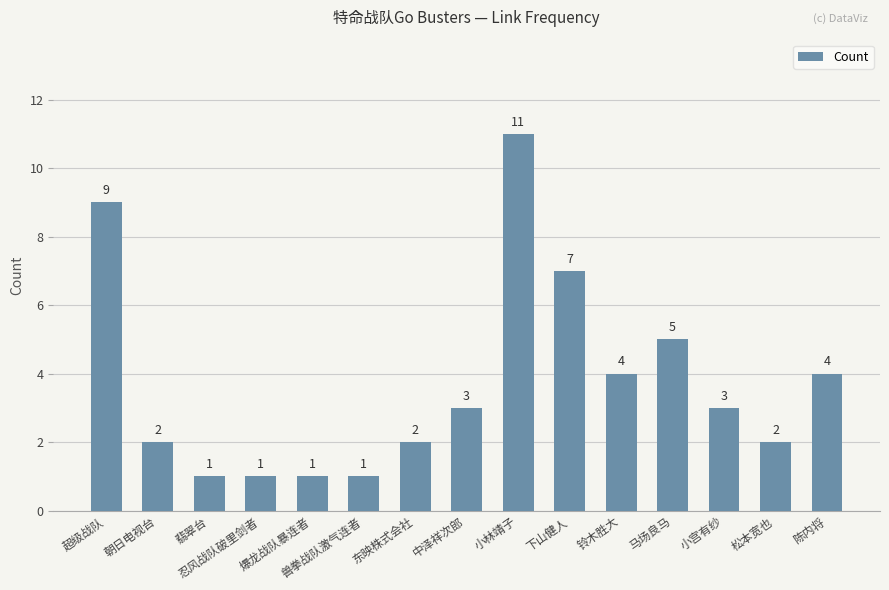

What is the maximum value shown in the chart?

11